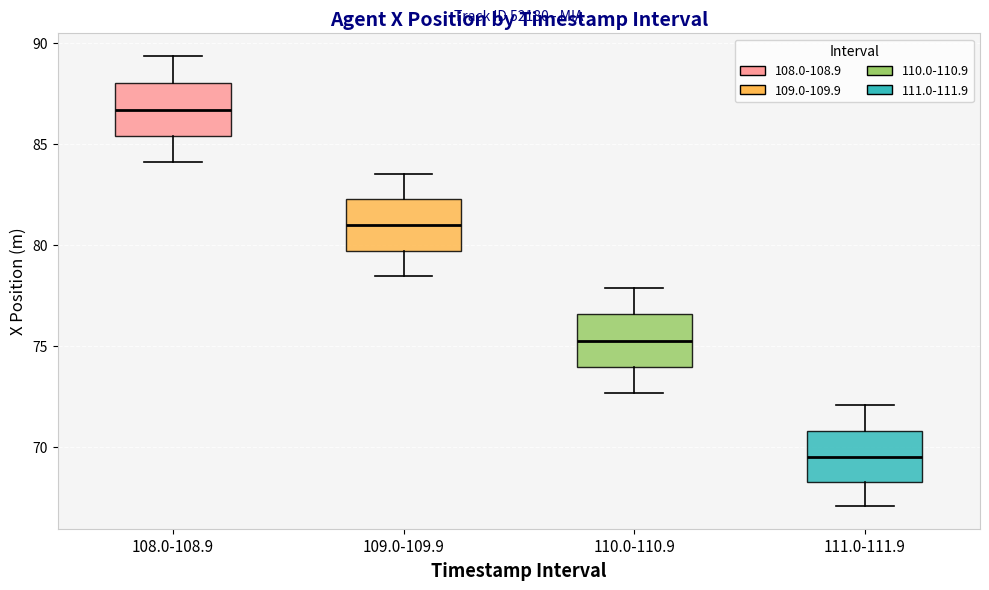

Where is the upper edge of the box for 108.0-108.9 on the y-axis? The values are not printed on the chart, so give them approximately, as read against the axis.

88.0